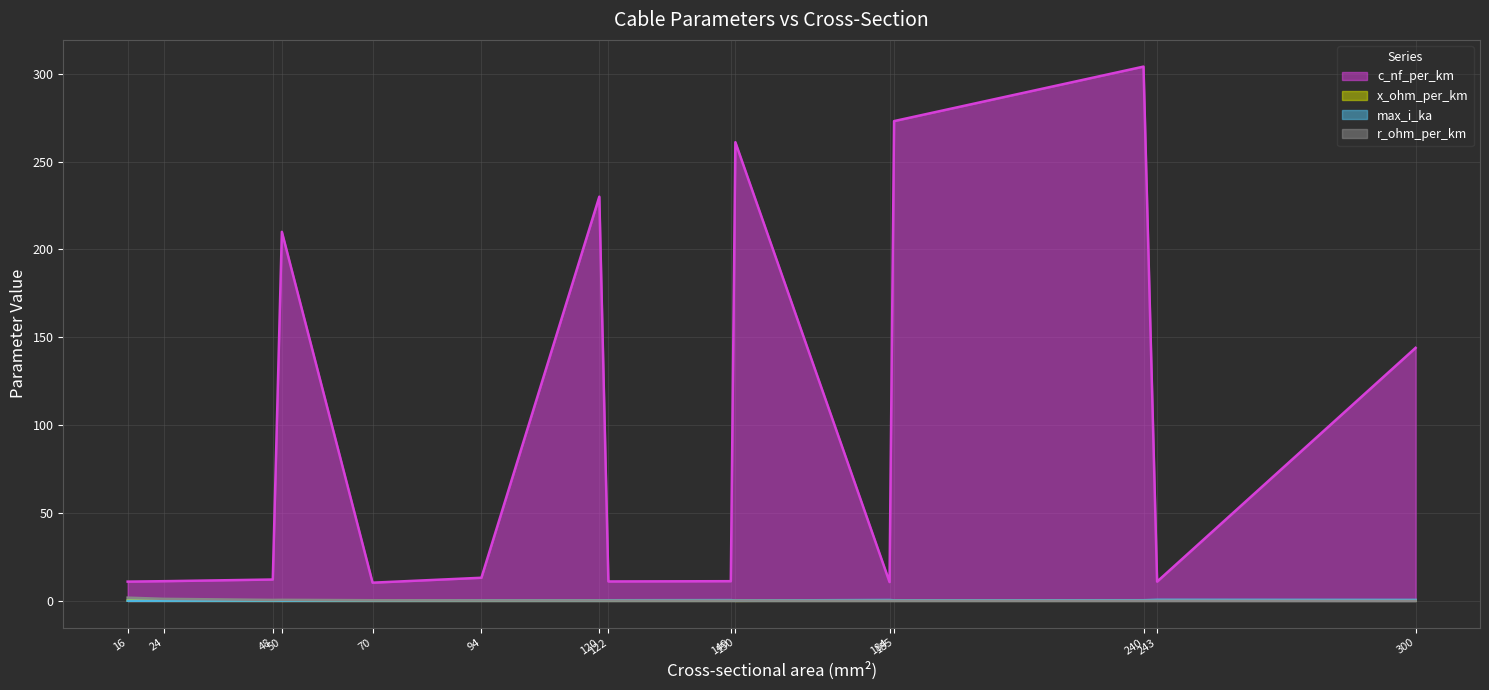

How many categories are shown in the chart?

15